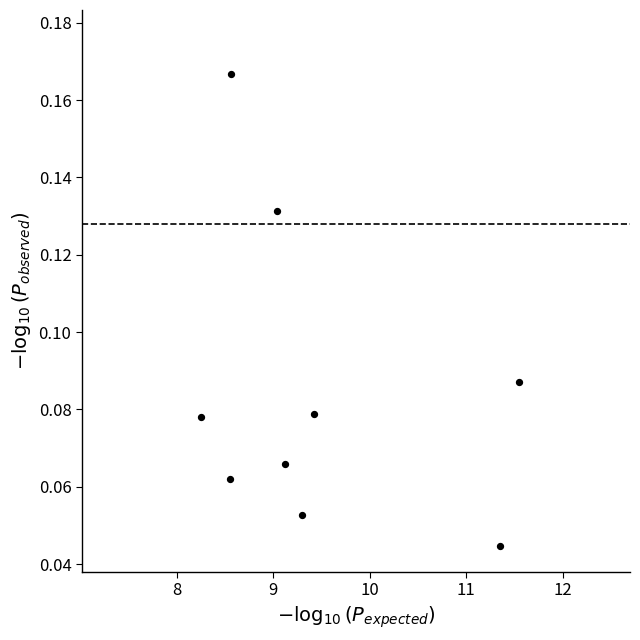

What is the range of X values (max minus min)?

3.3